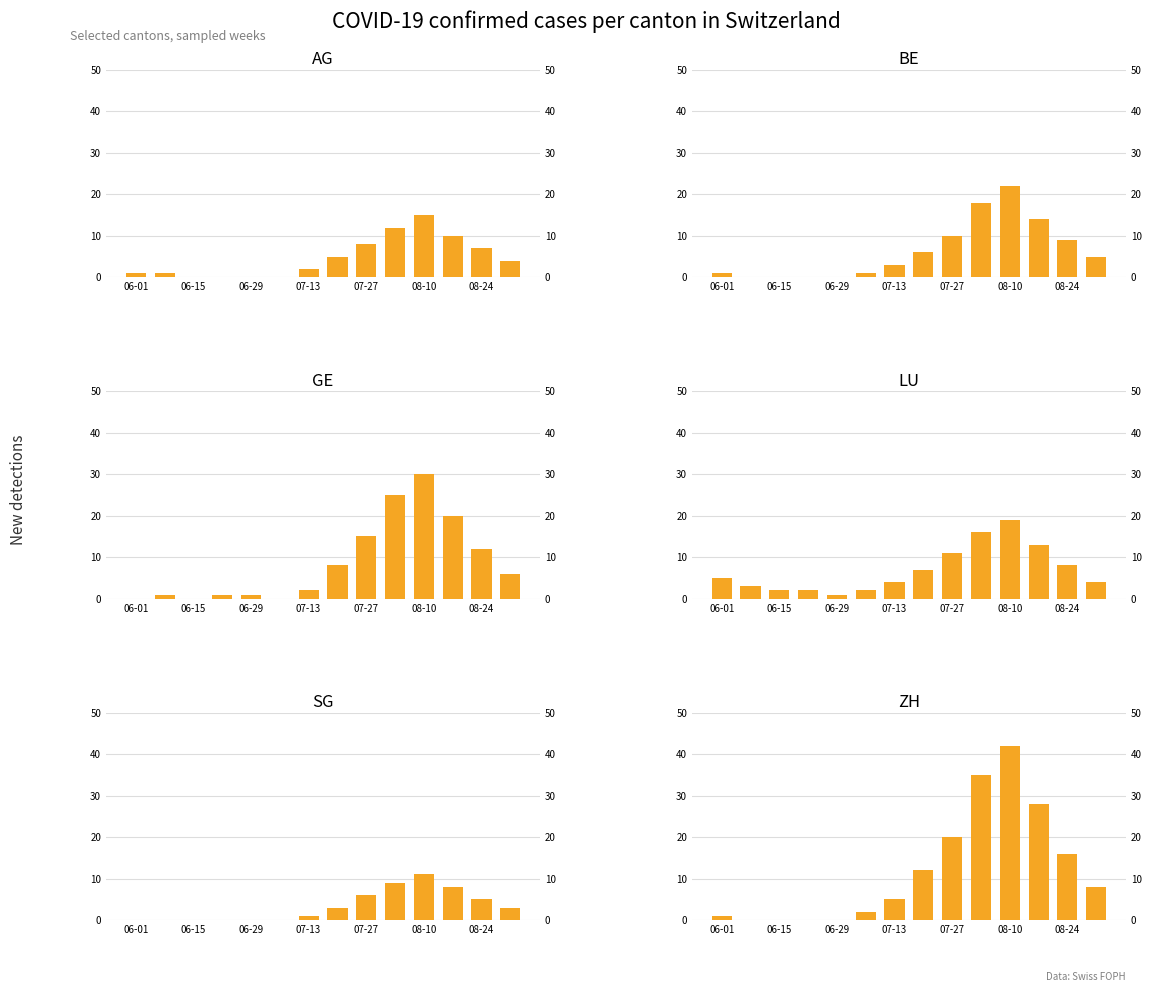

At how many categories does at least one series exceed 1?

13